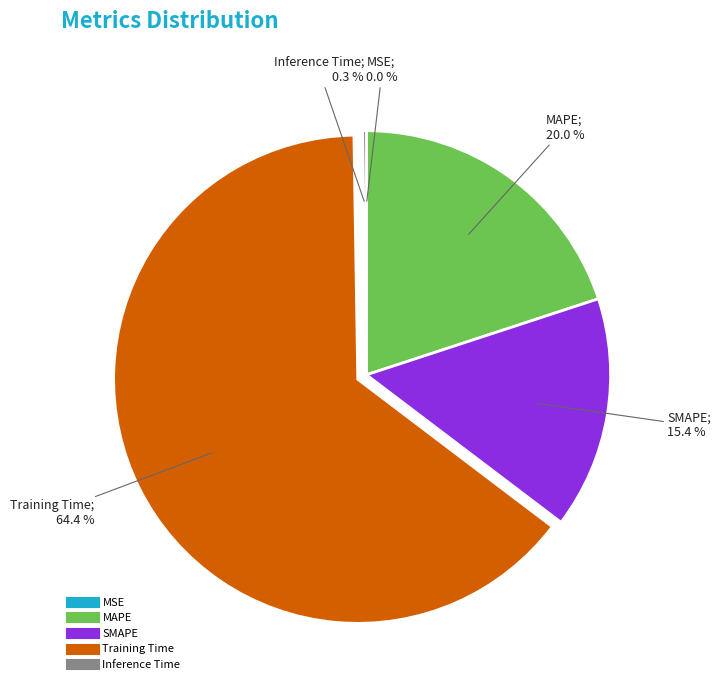

What is the ratio of the value at SMAPE to the value at Training Time?

0.2